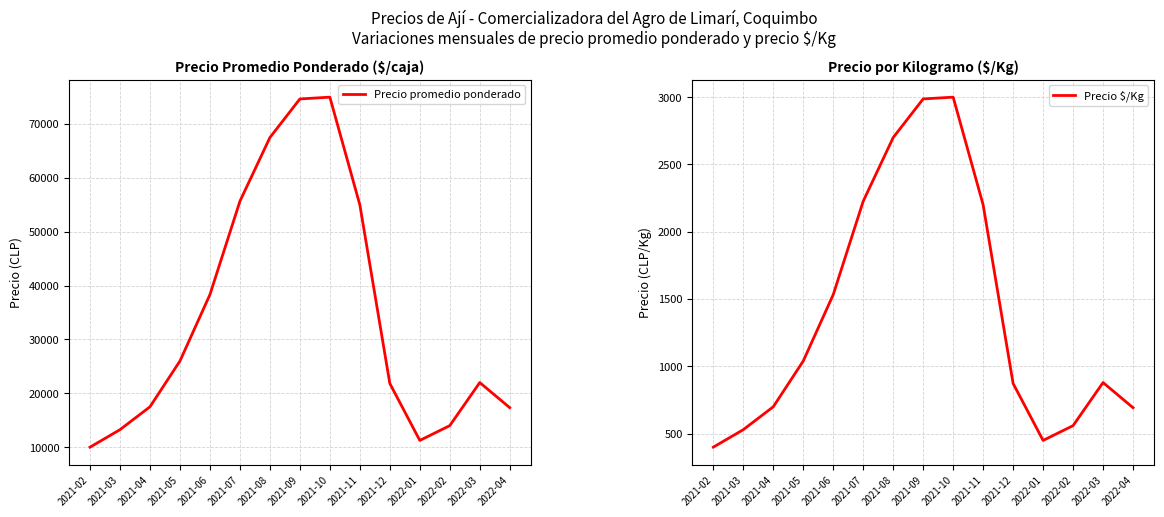

At how many categories does at least one series exceed 34282?

6